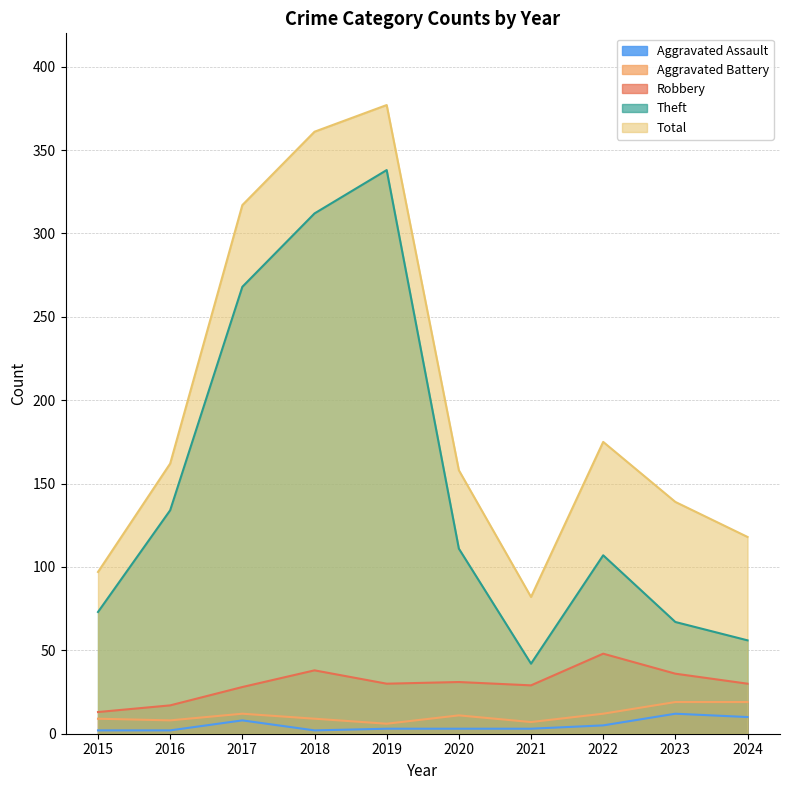

What is the maximum value shown in the chart?

377